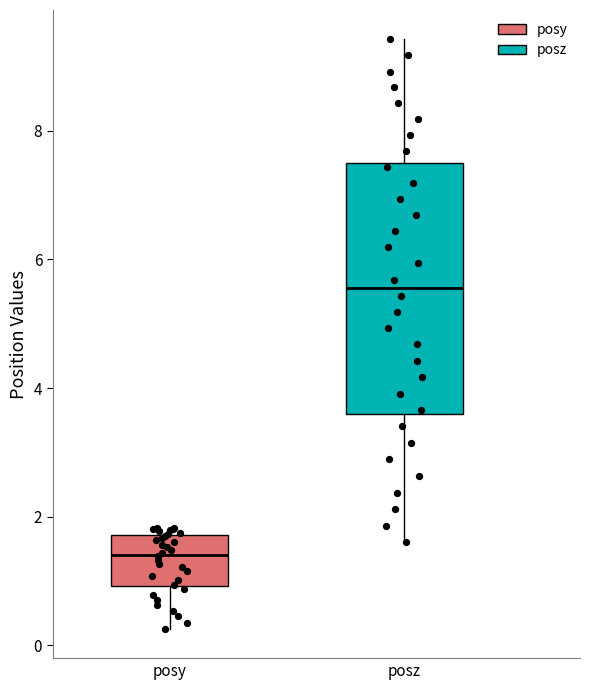

Reading left to right, read every box against the y-axis: the position of its median line, the range the box covers, and the ends of its whiskers. The values are not printed on the chart, so give them approximately, as read against the axis.

posy: median 1.4, box 1.0 to 1.8, whiskers 0.2 to 1.8 (just above the box's upper edge)
posz: median 5.6, box 3.6 to 7.4, whiskers 1.6 to 9.4